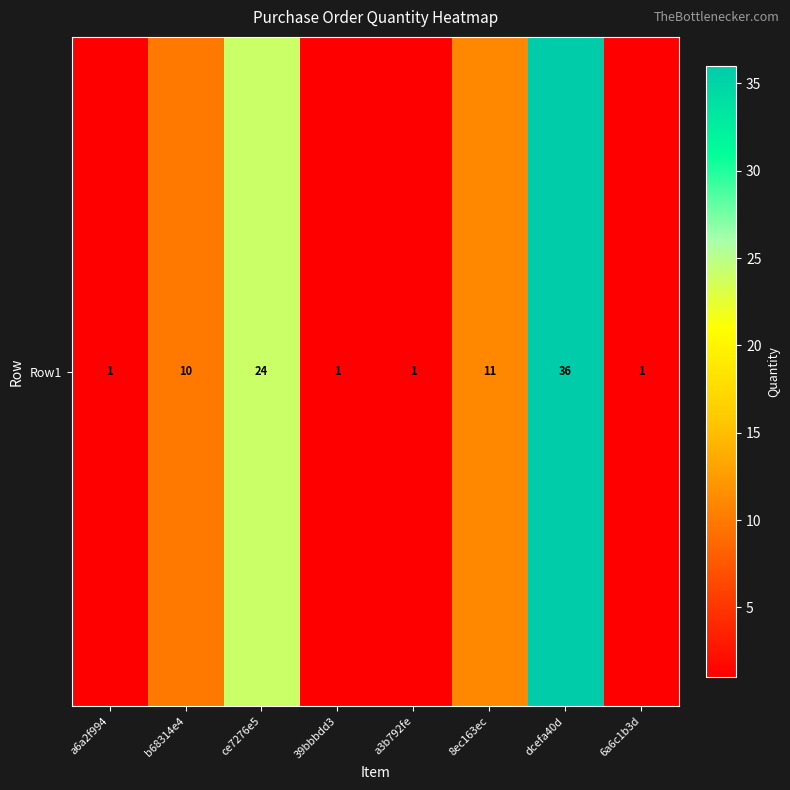

Reading left to right, transcribe all the data shown in this chart.

1	10	24	1	1	11	36	1